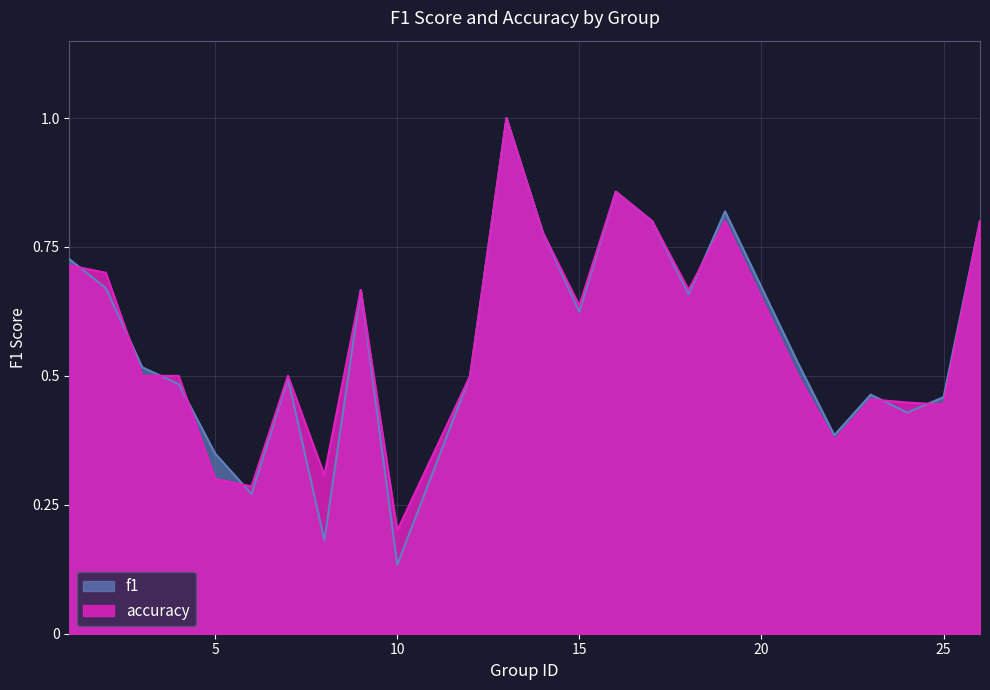

At how many categories does at least one series exceed 0?

24